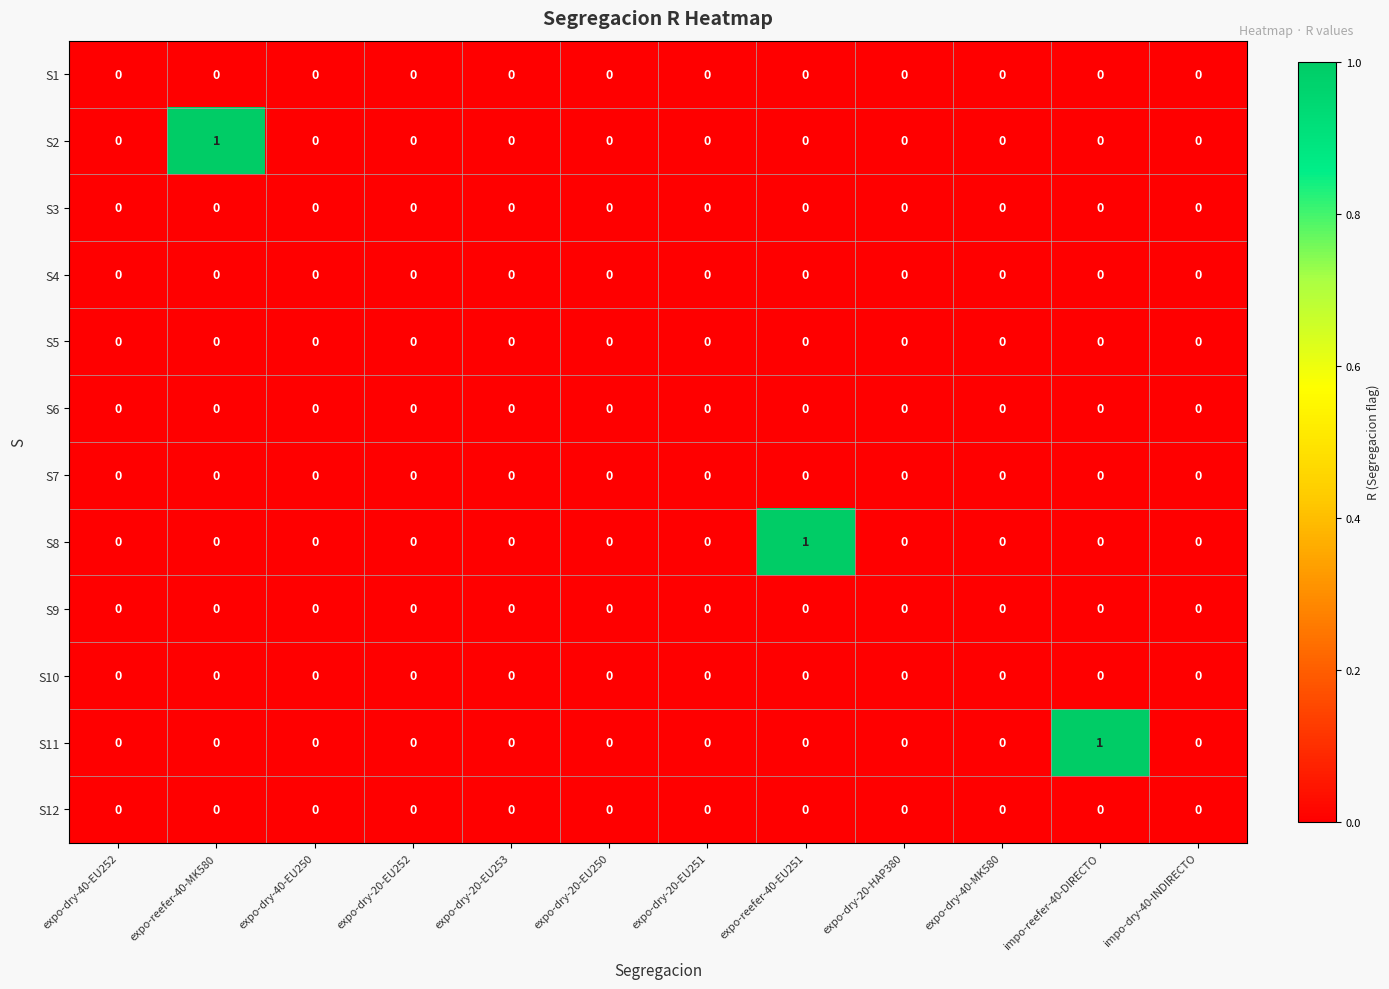

The S7 series shows 0 at expo-reefer-40-EU251. True or false?

True